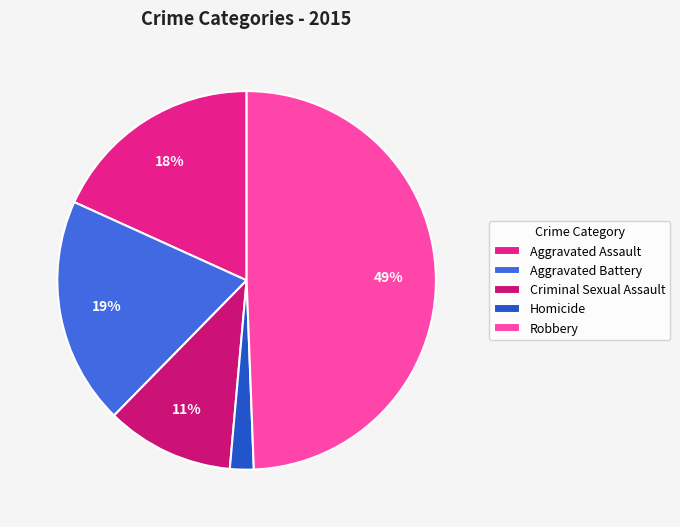

Approximately how many times larger is the value at Robbery compared to Aggravated Battery?

2.5